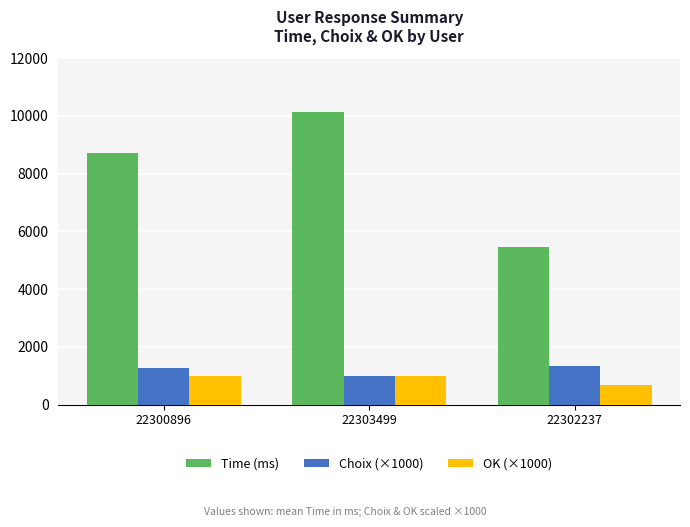

How many bars are there in each group?

3